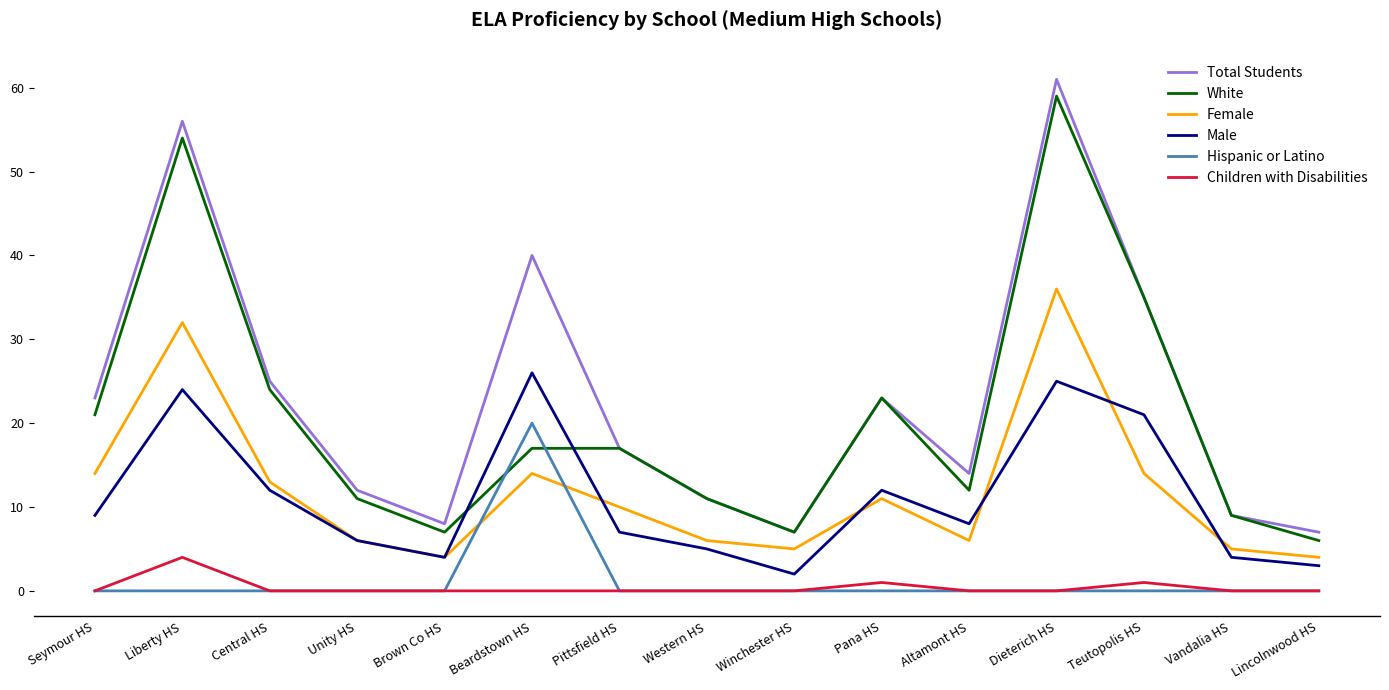

How many distinct data groups are displayed?

6